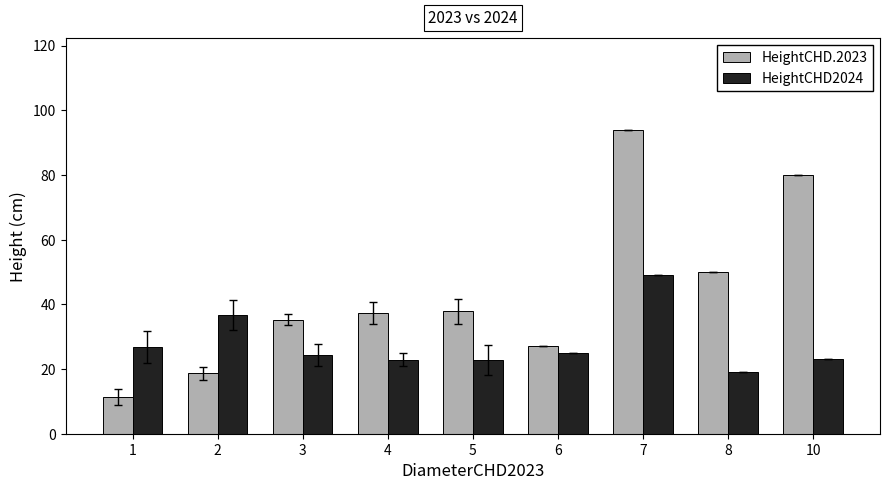

At 5, list the series in order from largest to smallest.

HeightCHD.2023, HeightCHD2024